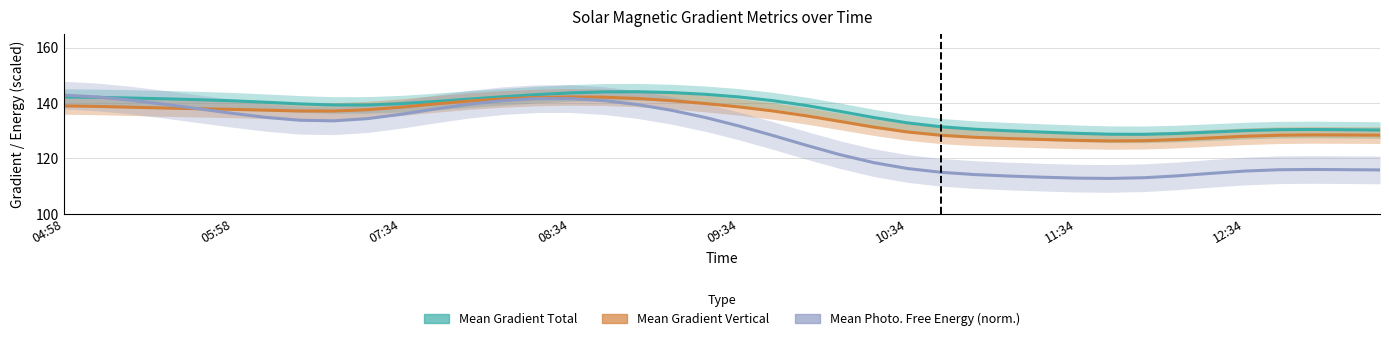

What is the difference between the highest and lowest values at 13?

1.4